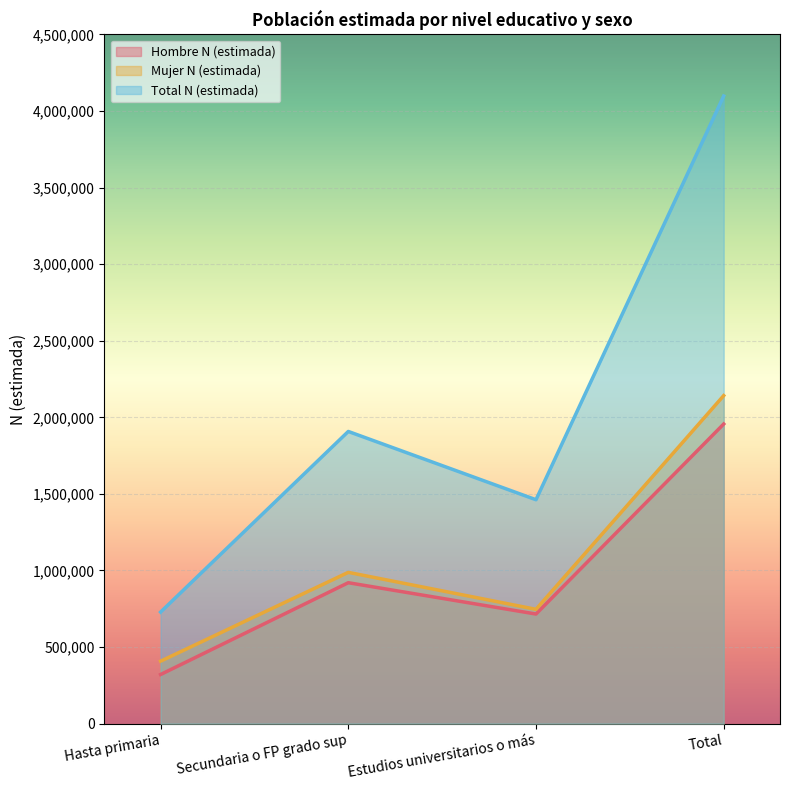

True or false: Total N (estimada) has more than 1 points higher than both neighbors.

False